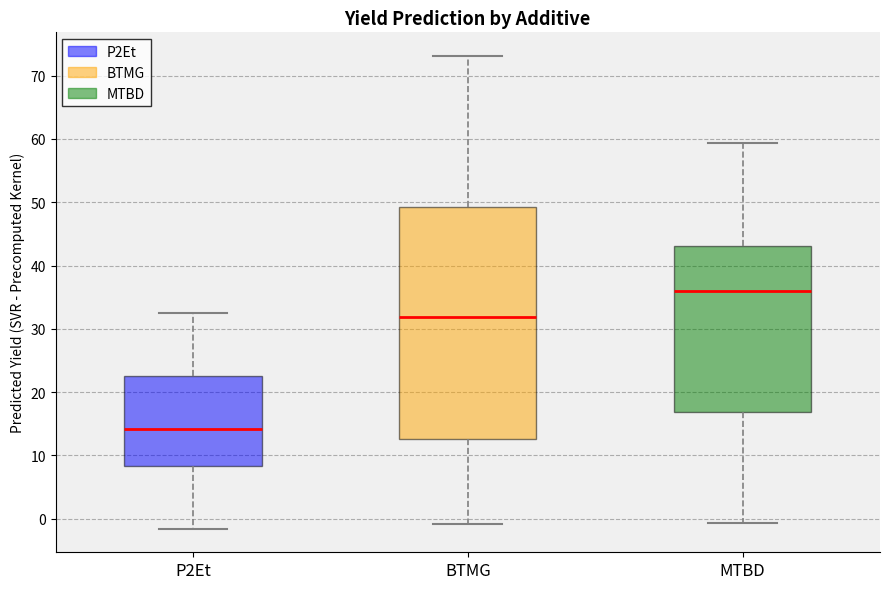

Which box has the highest median line?

MTBD